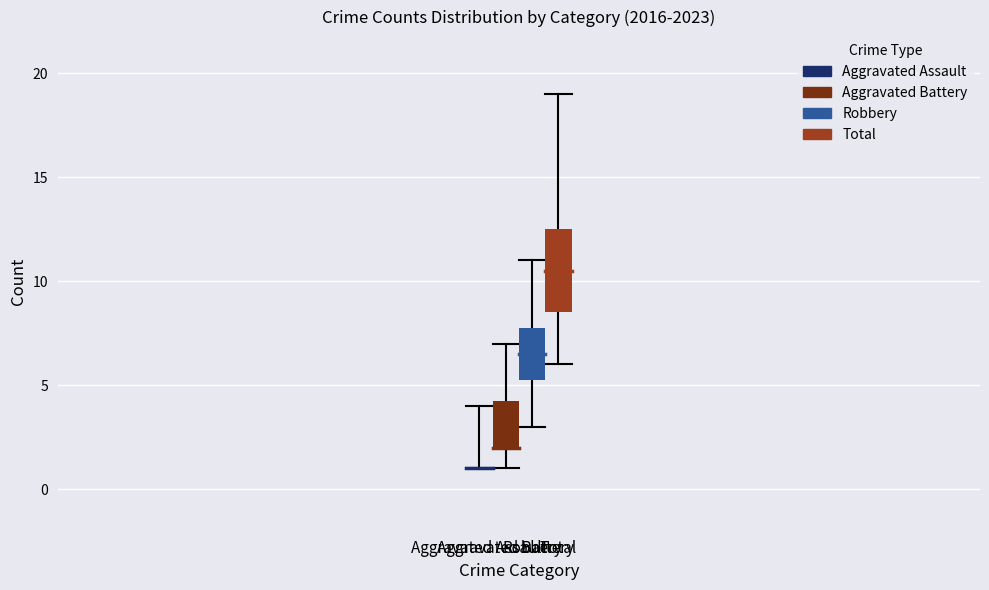

Which series has the widest spread of values?

Total